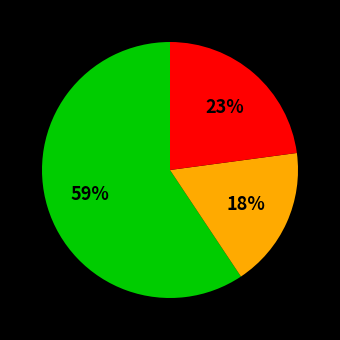

Is there any slice that represents more than half of the pie?

Yes